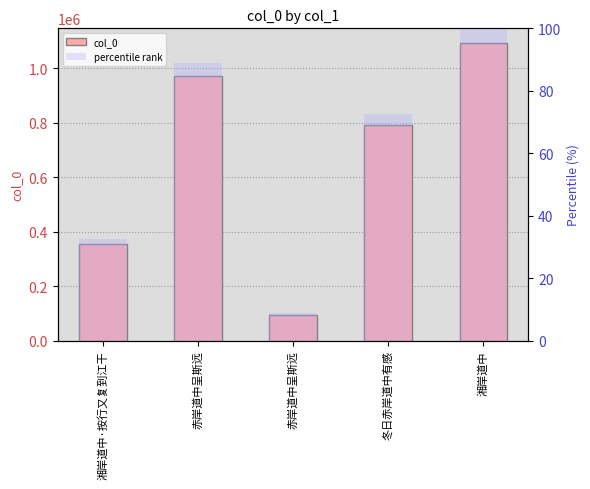

Reading left to right, transcribe all the data shown in this chart.

col_0: 湘岸道中·按行又复到江干=355728.0	赤岸道中呈斯远=971469.0	赤岸道中呈斯远=95607.0	冬日赤岸道中有感=792520.0	湘岸道中=1092177.0
percentile rank: 湘岸道中·按行又复到江干=32.6	赤岸道中呈斯远=88.9	赤岸道中呈斯远=8.8	冬日赤岸道中有感=72.6	湘岸道中=100.0